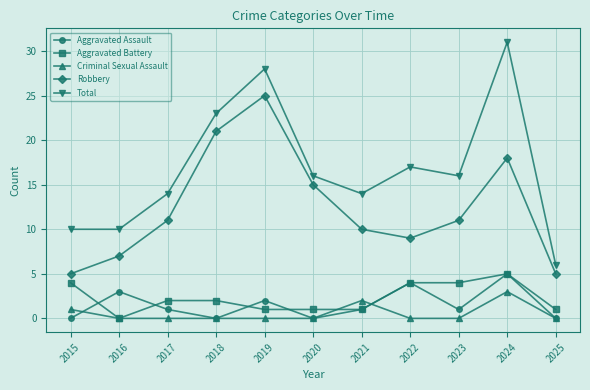

Where is the first local maximum for Robbery?

2019